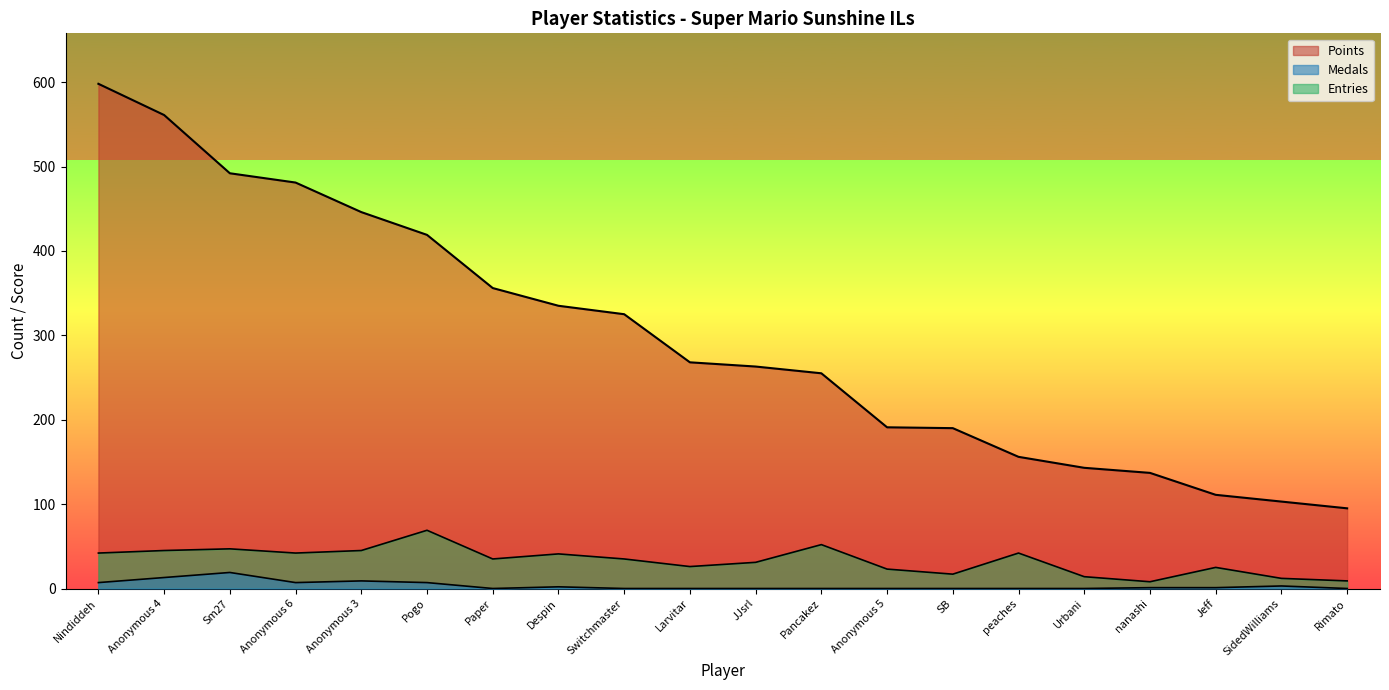

How many distinct data groups are displayed?

3